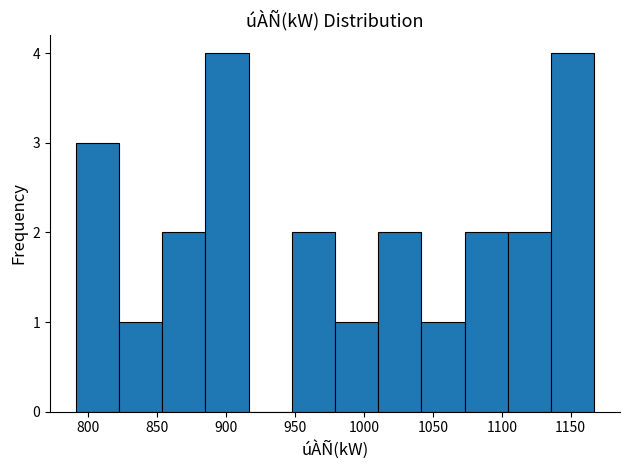

How tall is the bar that spans 855 to 885 on the x-axis? Neither the bar edges nor the heights are printed on the chart, so give them approximately, as read against the axes.

2